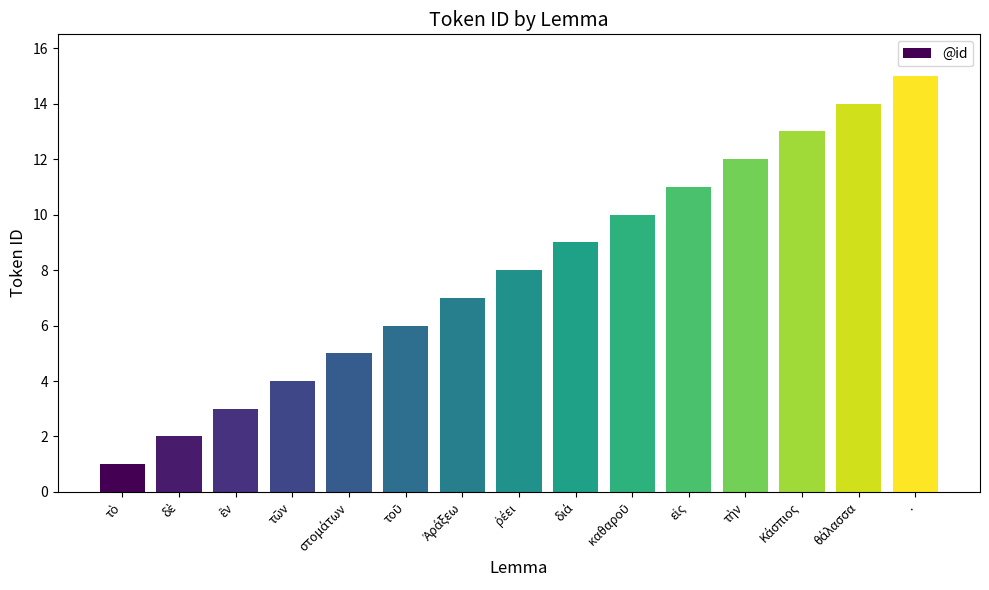

True or false: the data shows 21 at ..

False